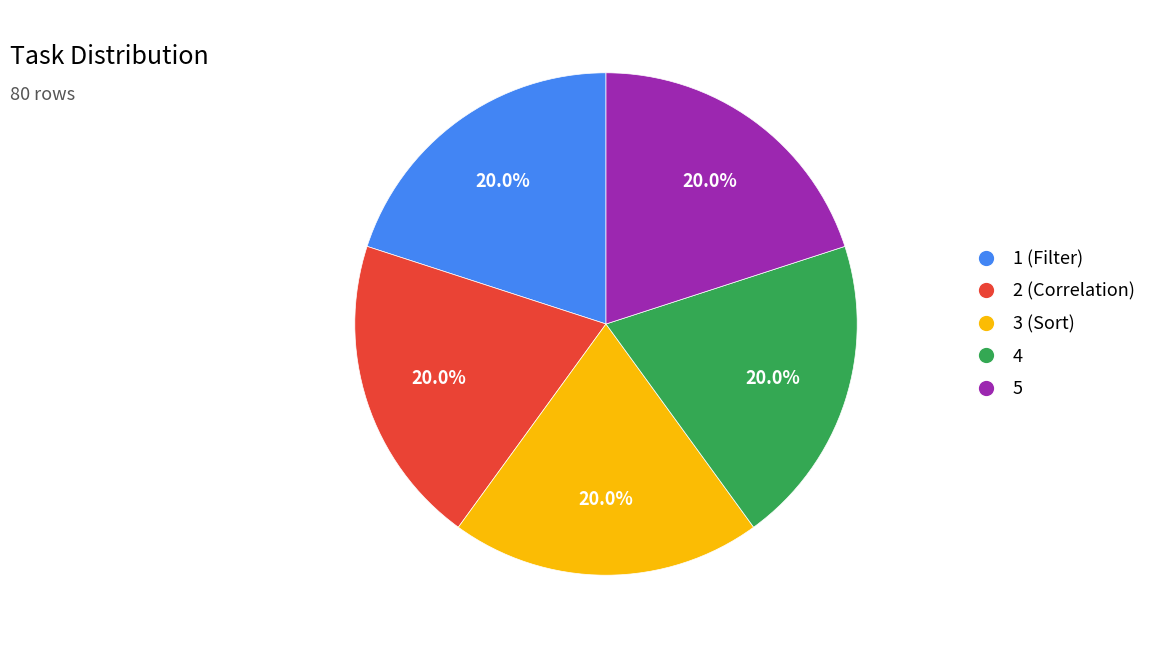

Does any single category account for the majority?

No